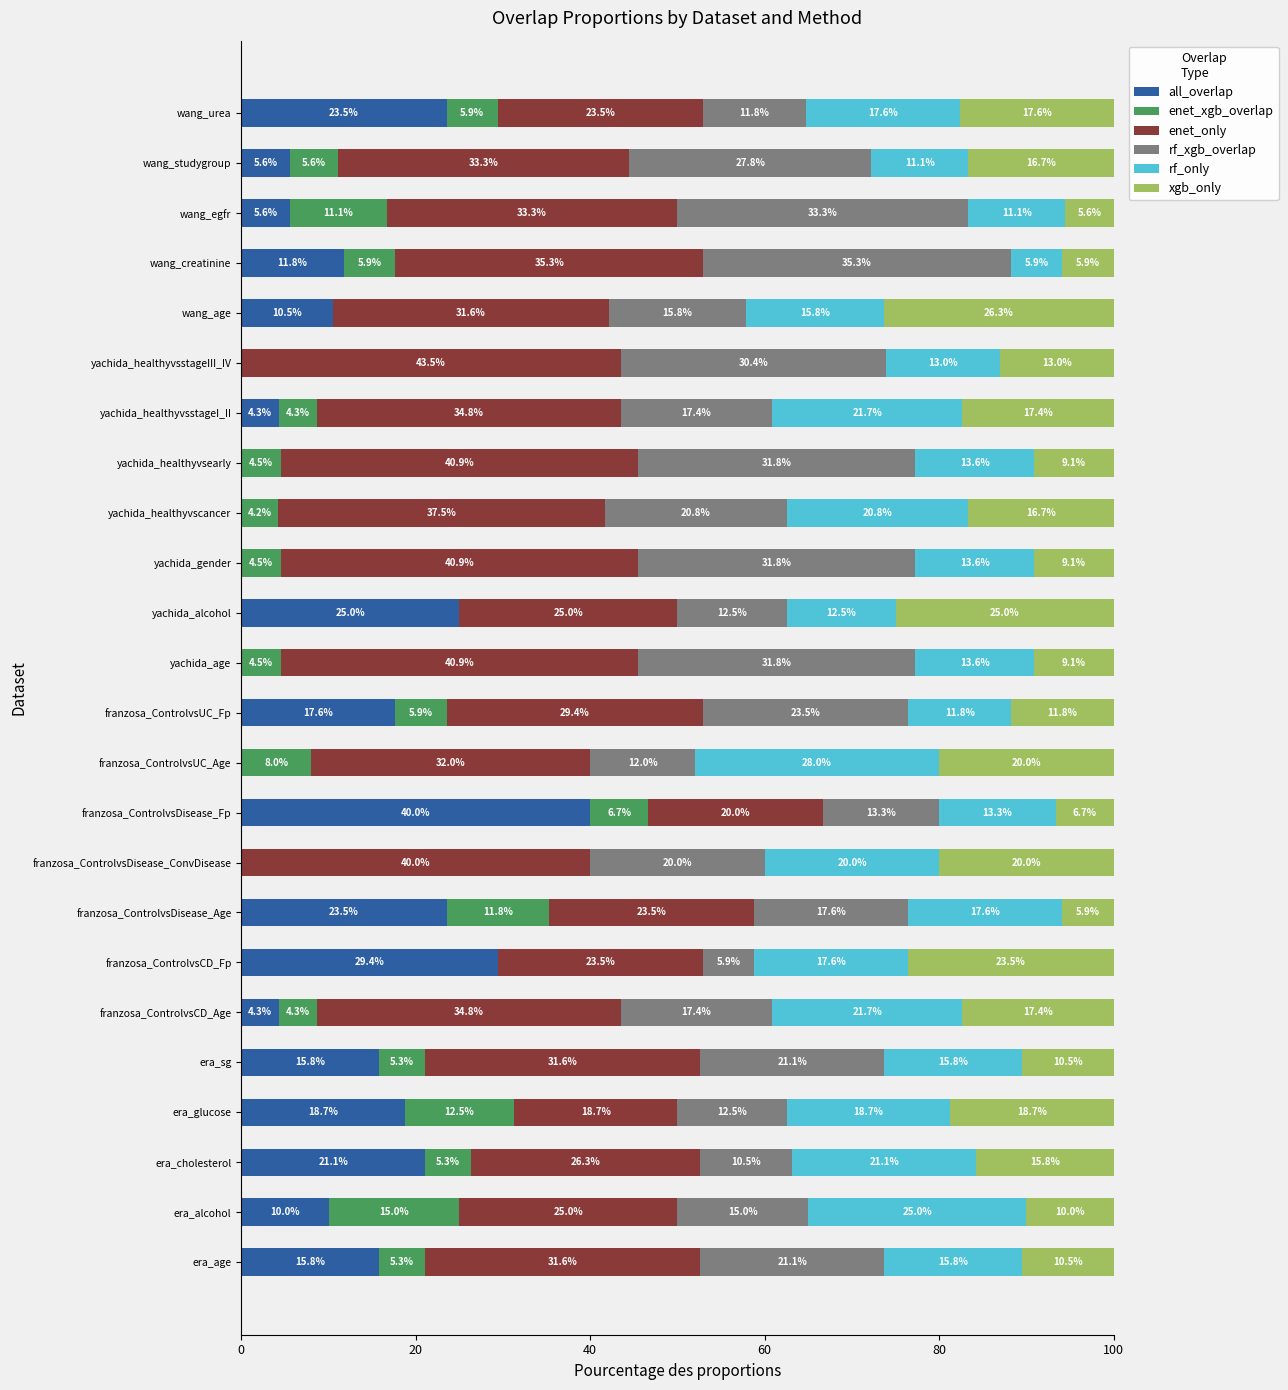

The value of all_overlap at era_glucose is 31.5. True or false?

False